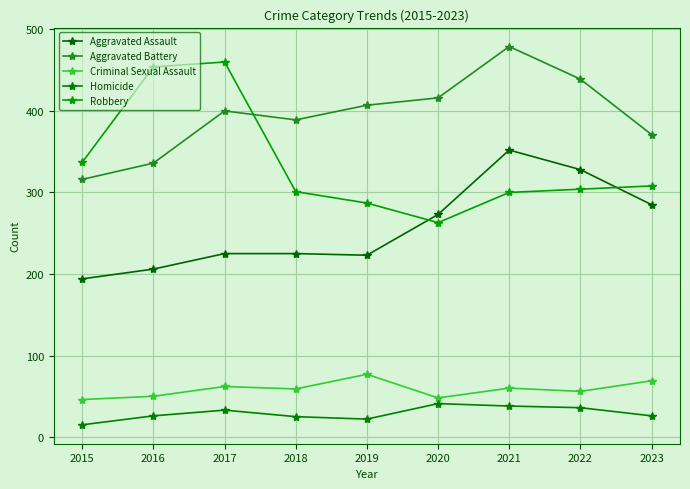

True or false: Criminal Sexual Assault and Homicide cross at least once.

False